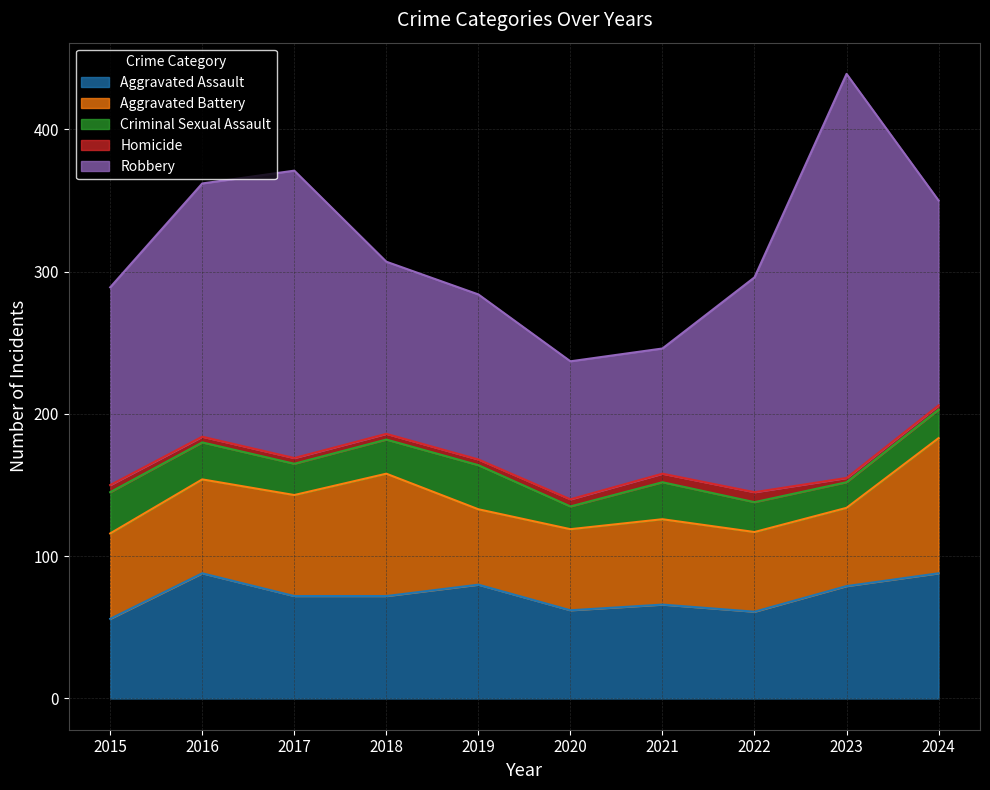

Rank the categories by Homicide value from lowest to highest.

2023, 2024, 2016, 2017, 2018, 2019, 2015, 2020, 2021, 2022